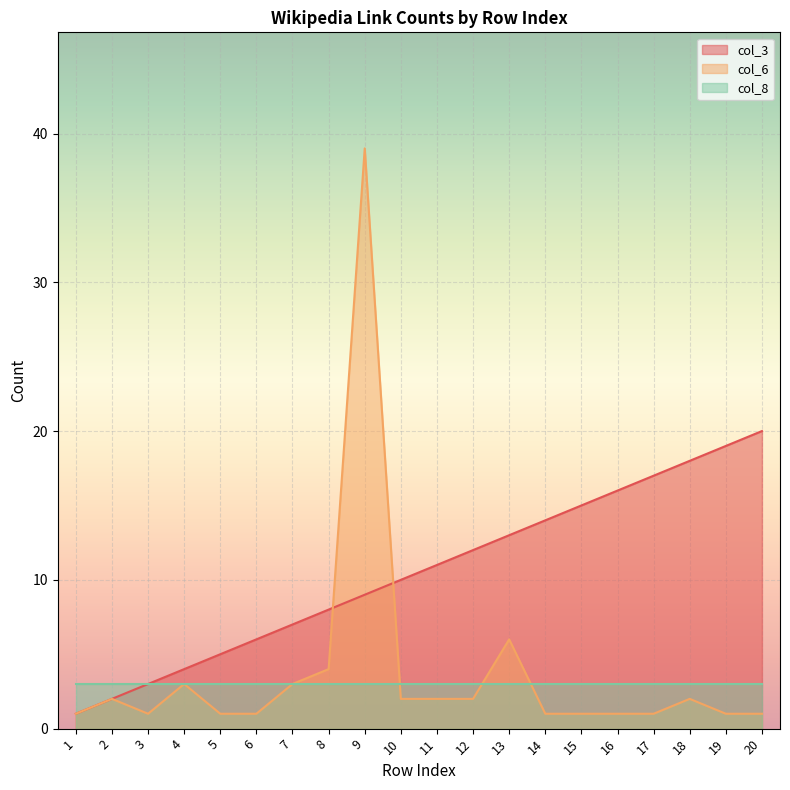

Which series has the widest spread of values?

col_6